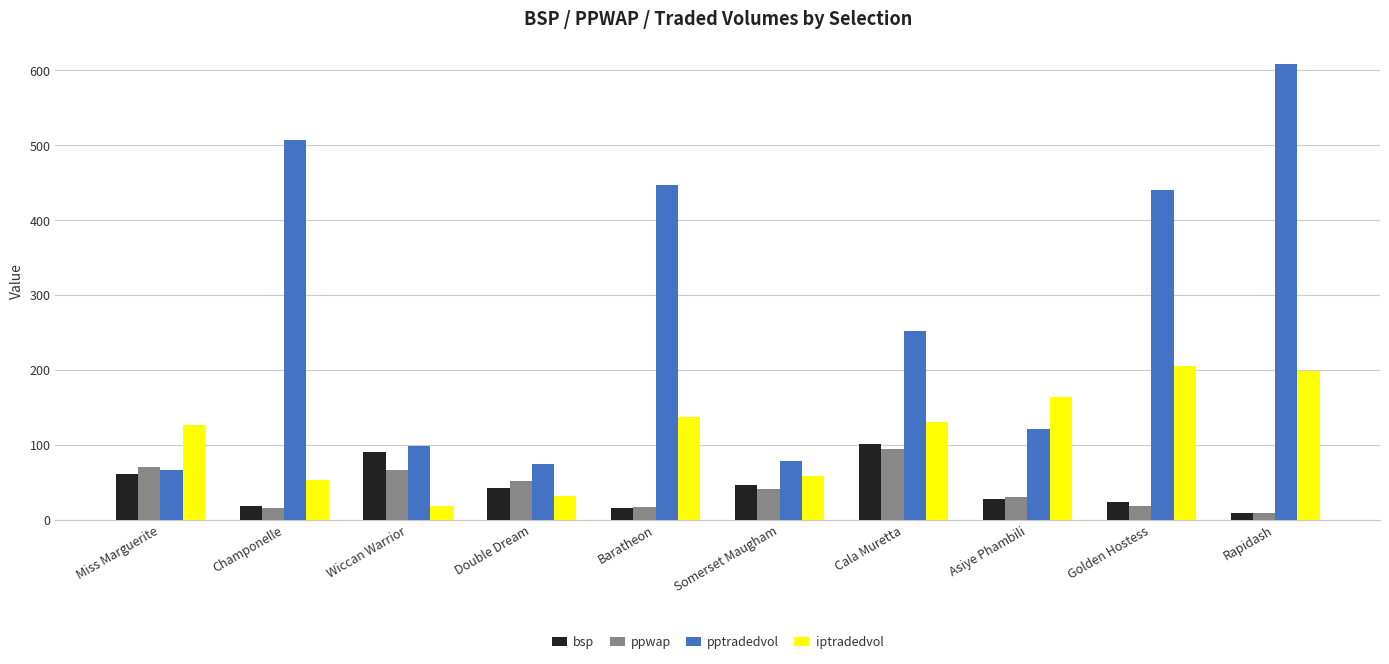

What is the label of the 10th bar from the right?

Miss Marguerite